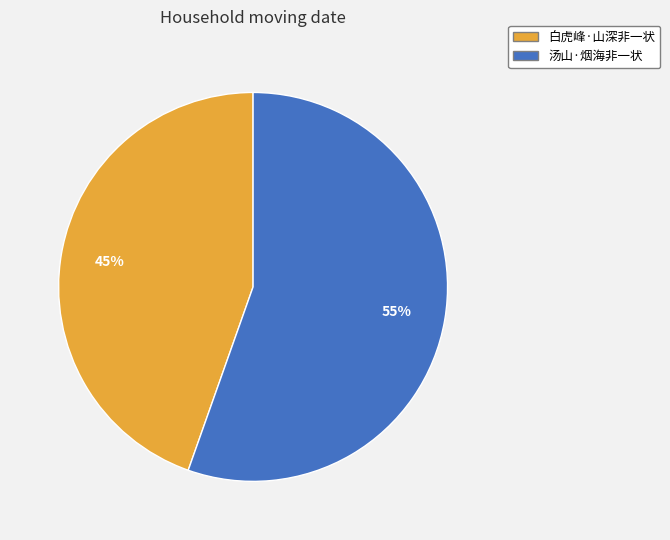

Does 汤山·烟海非一状 represent more than half of the total?

Yes